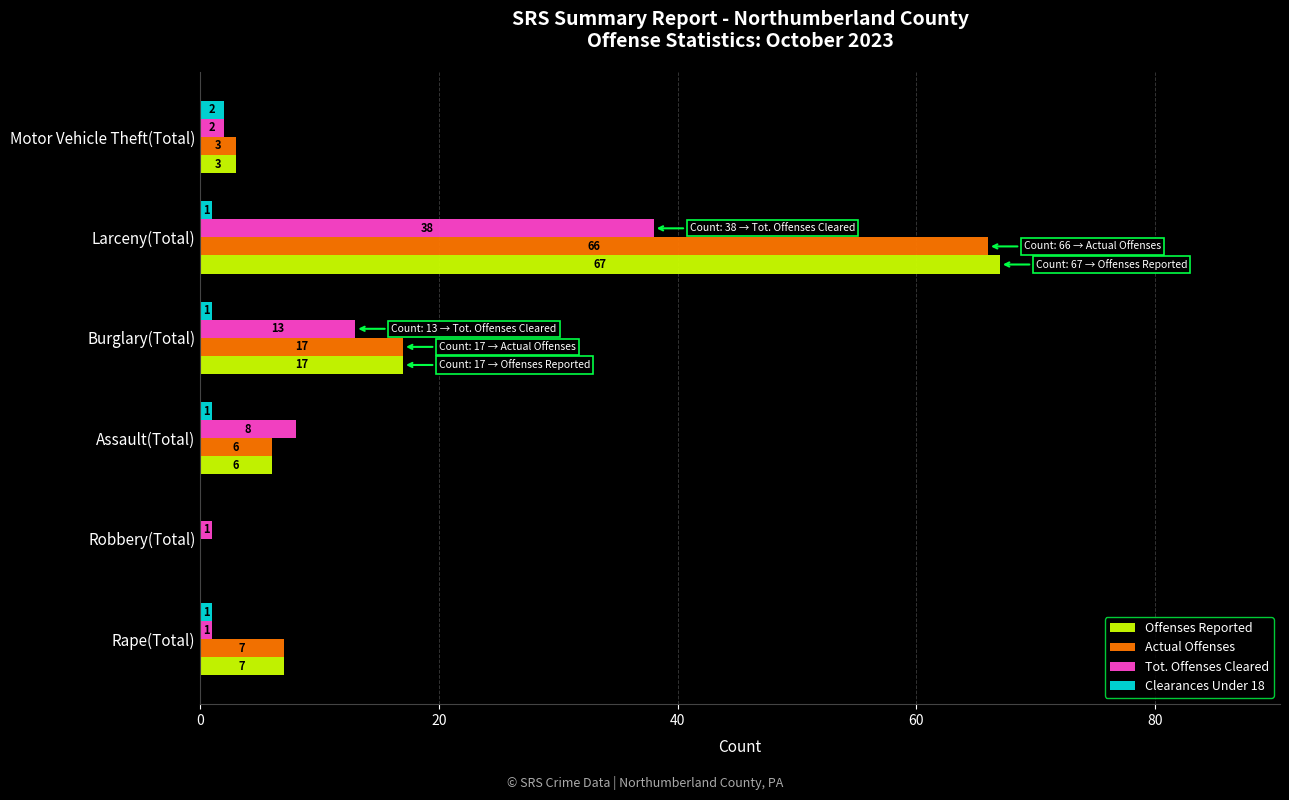

Which series has the largest total across all categories?

Offenses Reported